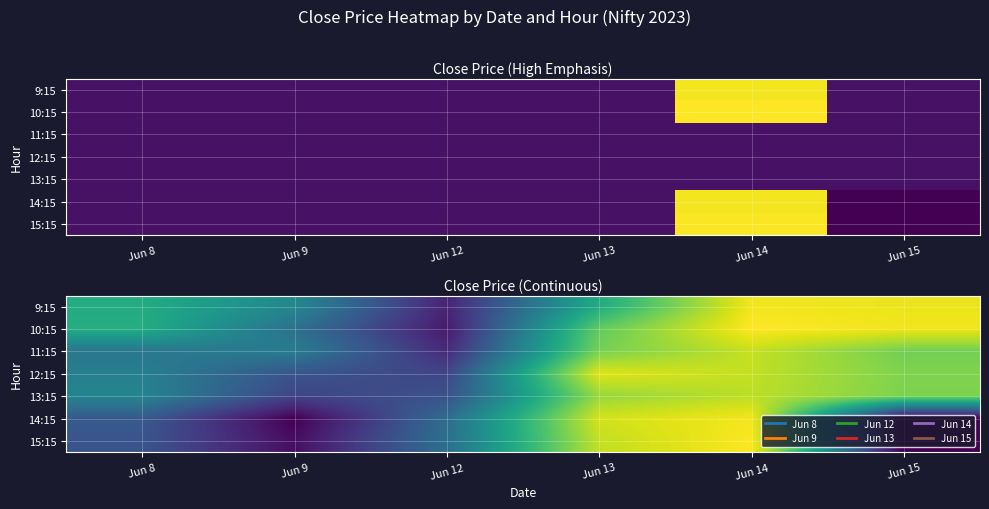

List the series in order of their peak value, lowest first.

13:15, 11:15, 12:15, 9:15, 14:15, 15:15, 10:15